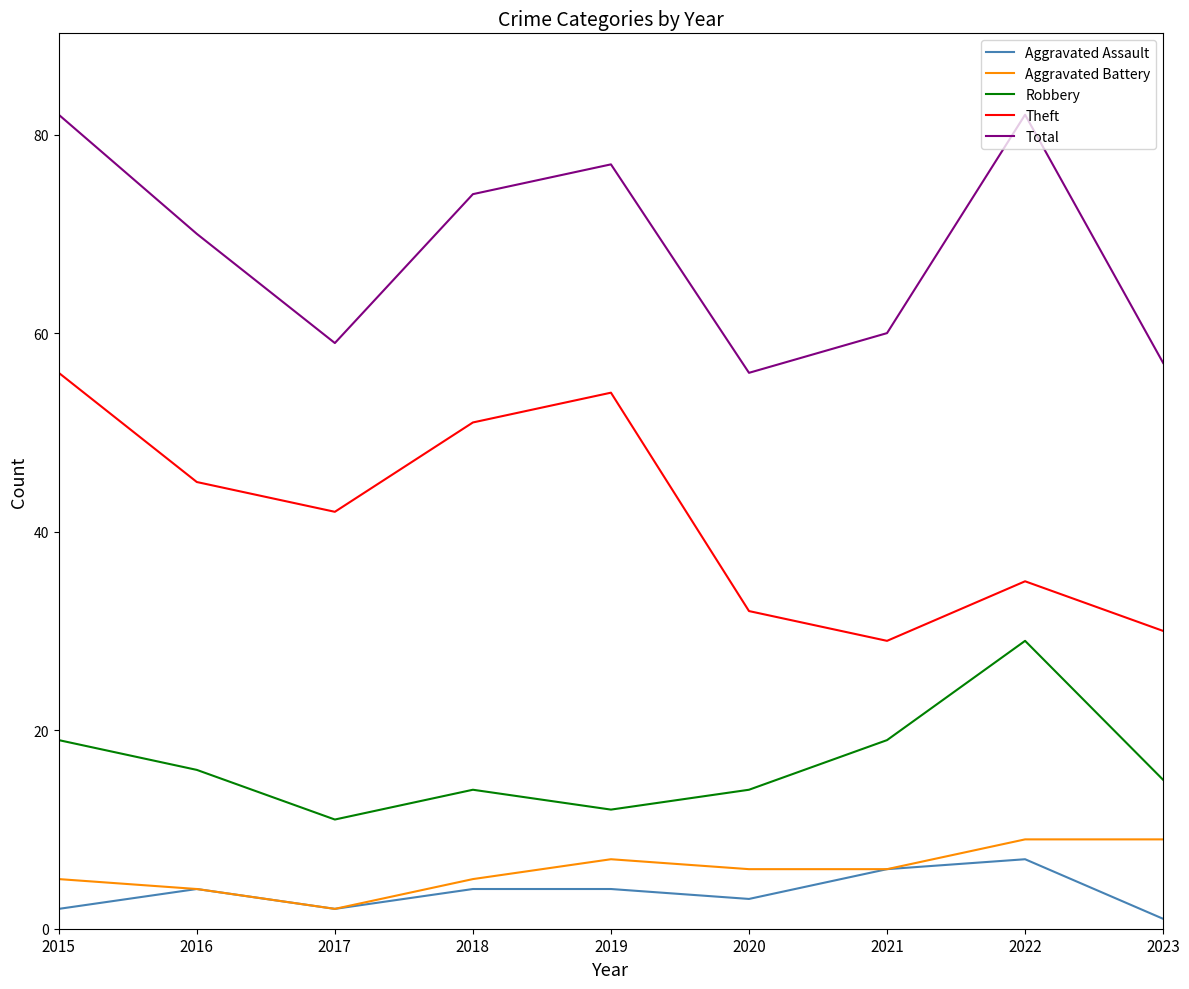

True or false: Aggravated Battery and Robbery cross at least once.

False